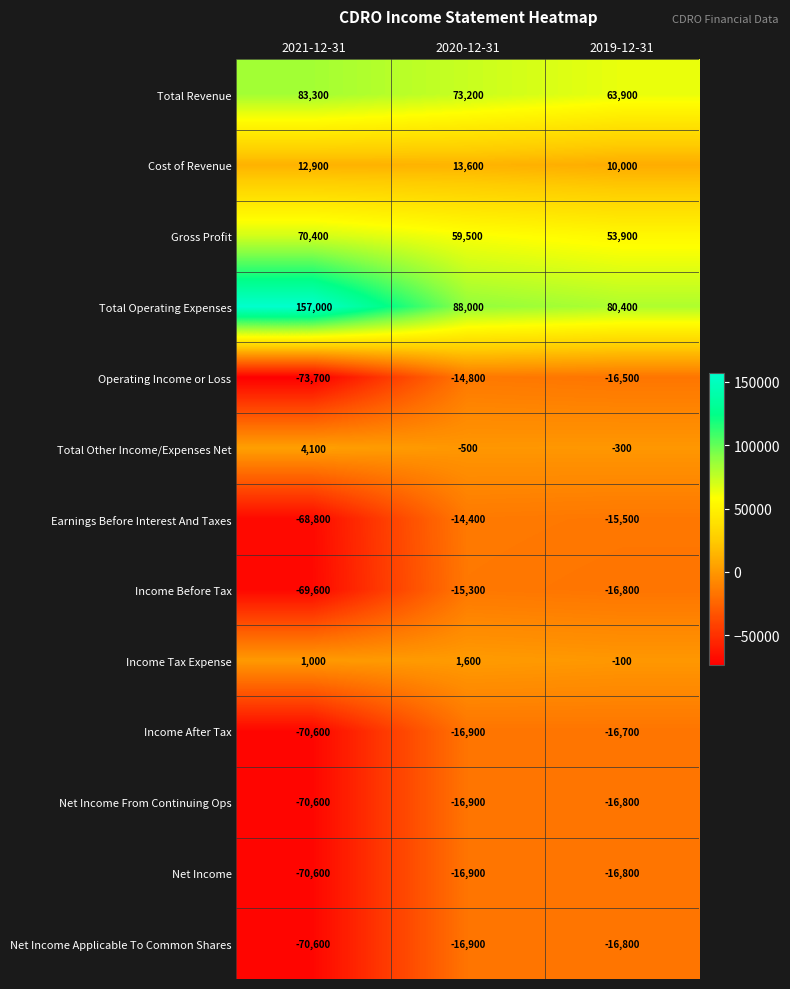

What is the greatest value displayed?

157000